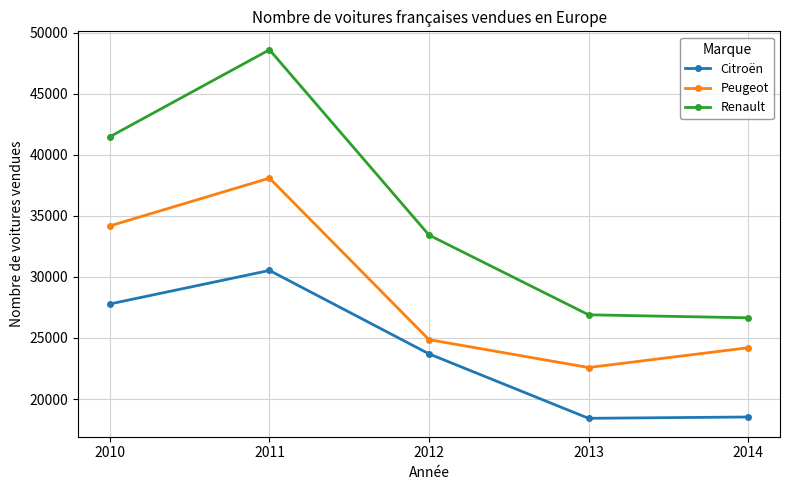

At which category does Peugeot reach its first local peak?

2011